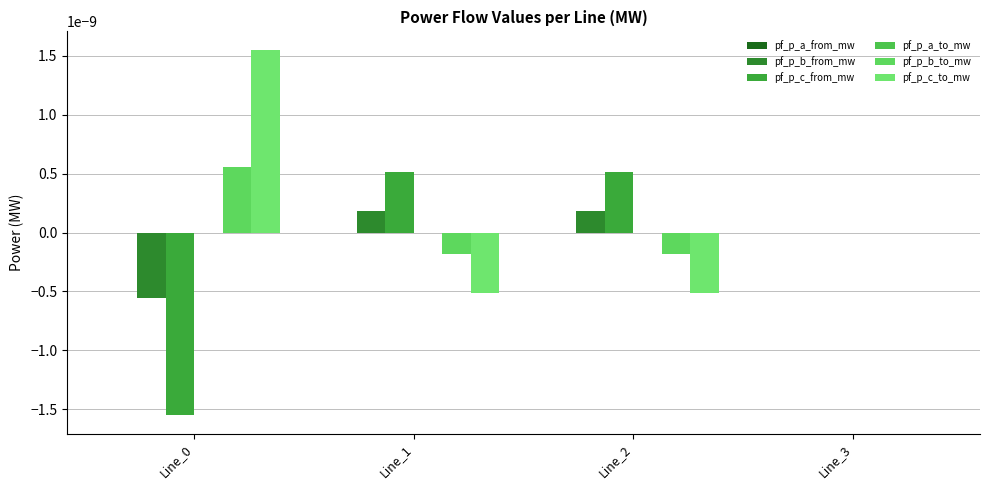

List the series in order of their peak value, lowest first.

pf_p_a_from_mw, pf_p_a_to_mw, pf_p_b_from_mw, pf_p_c_from_mw, pf_p_b_to_mw, pf_p_c_to_mw